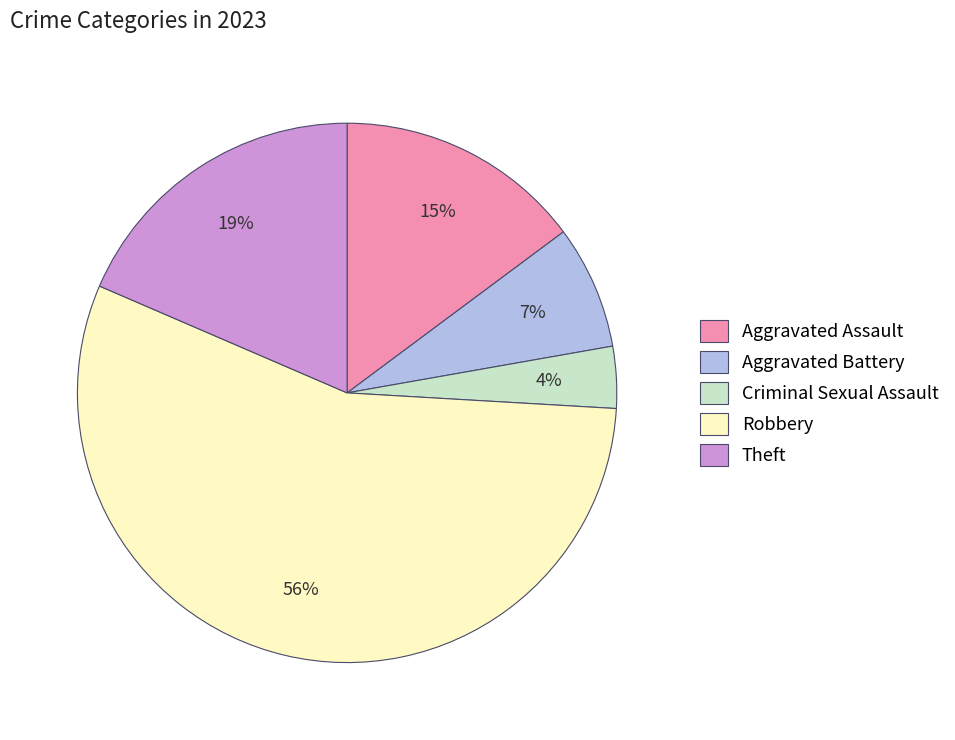

Combined, do Criminal Sexual Assault and Robbery account for over 50%?

Yes